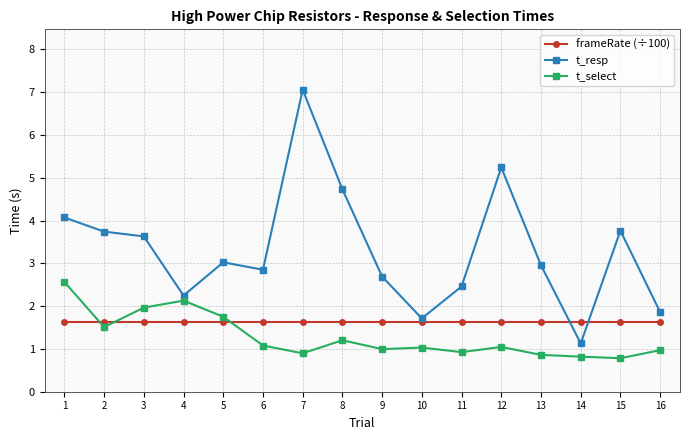

At 6, list the series in order from largest to smallest.

t_resp, frameRate (÷100), t_select